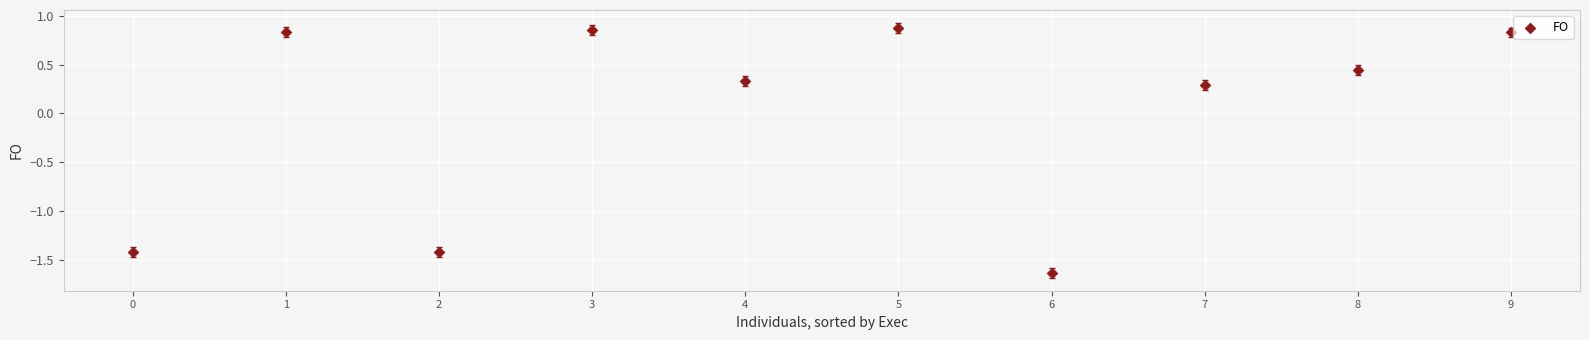

What is the range of Y values (max minus min)?

2.5